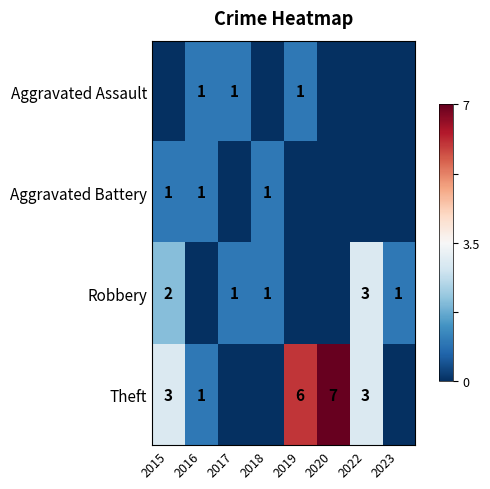

Is it true that Aggravated Battery equals 2 at 2015?

False